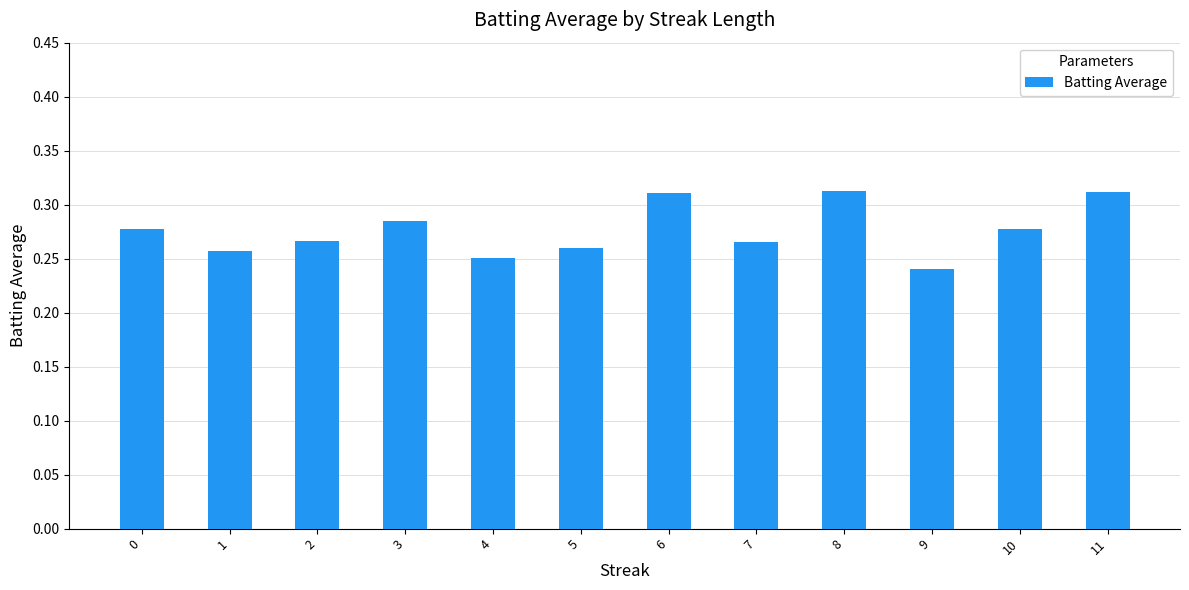

Is it true that the value at 0 is 0.1?

False